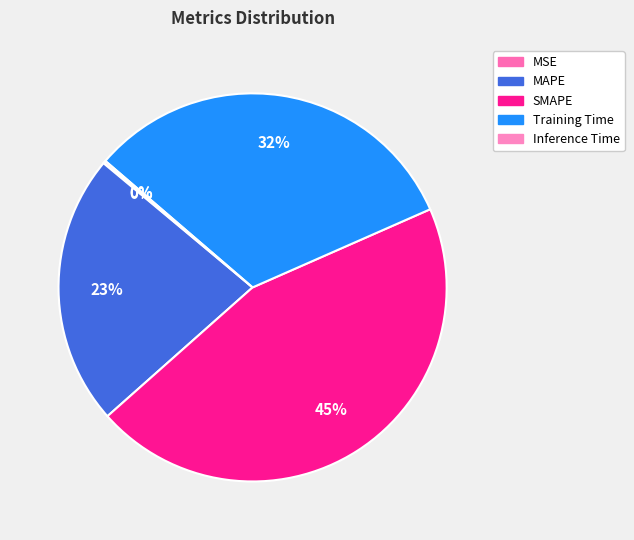

The SMAPE slice represents 45% of the pie. True or false?

True